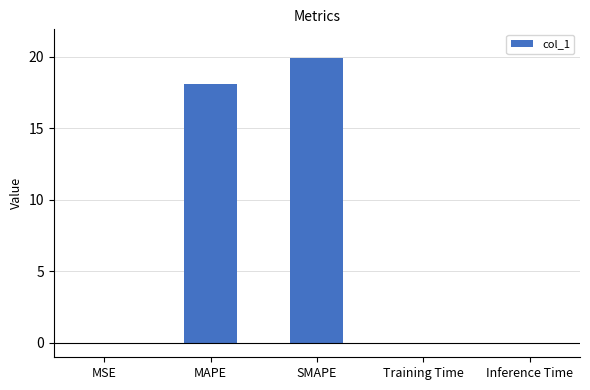

Between Training Time and MAPE, which is larger?

MAPE